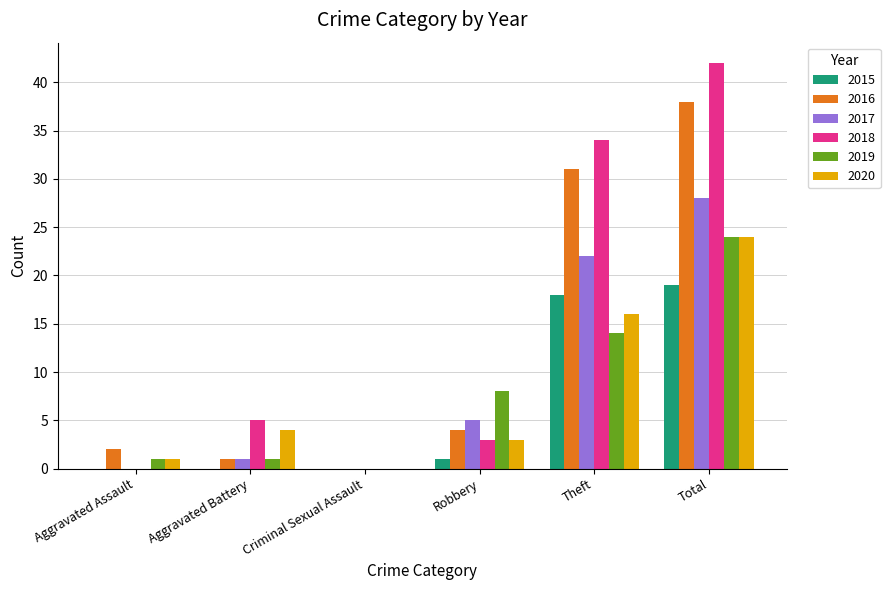

Between Aggravated Battery and Criminal Sexual Assault, which series saw the biggest shift?

2018